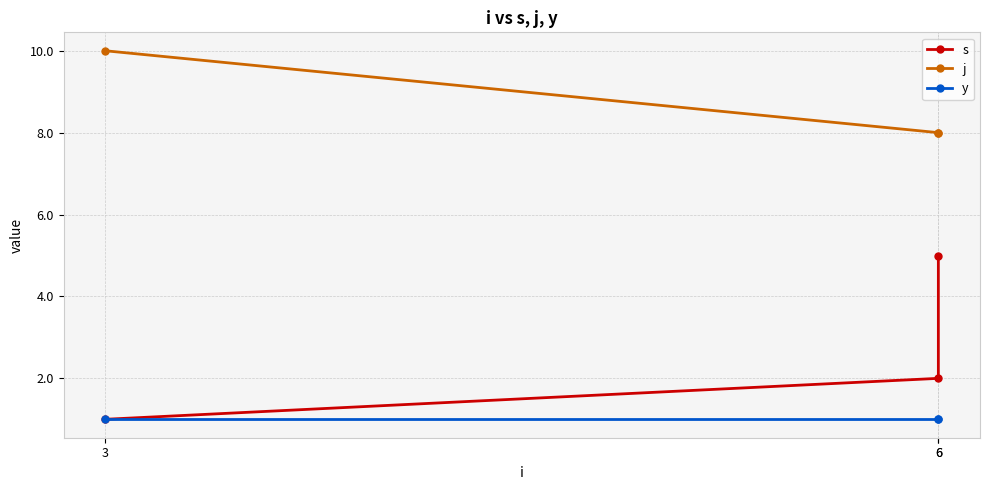

At which label is j closest to 9?

3